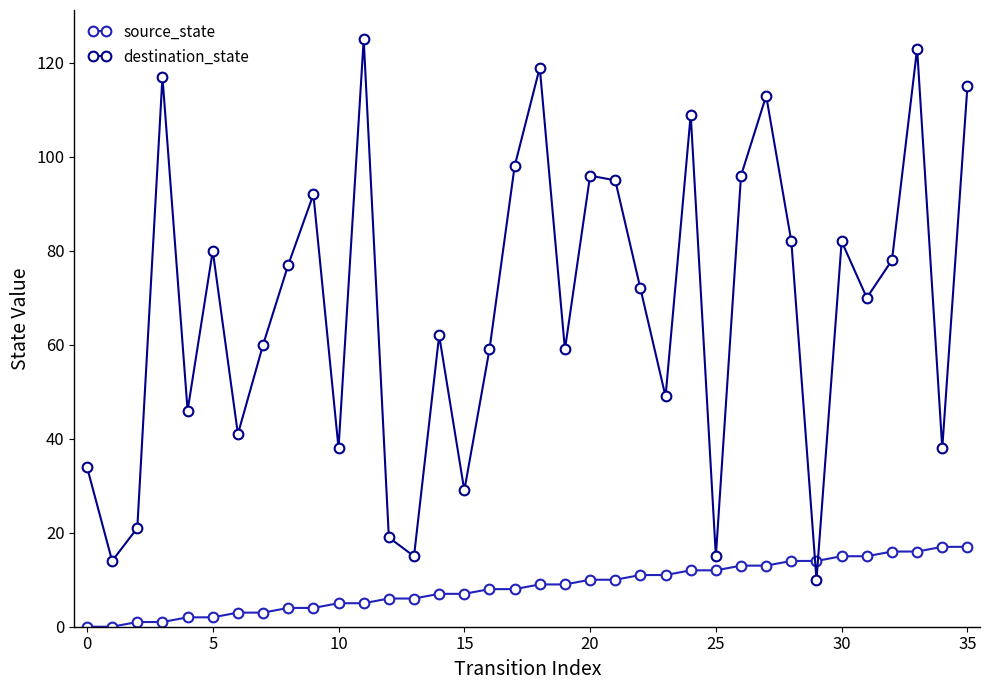

After their last crossing, which series has the higher values: destination_state or source_state?

destination_state